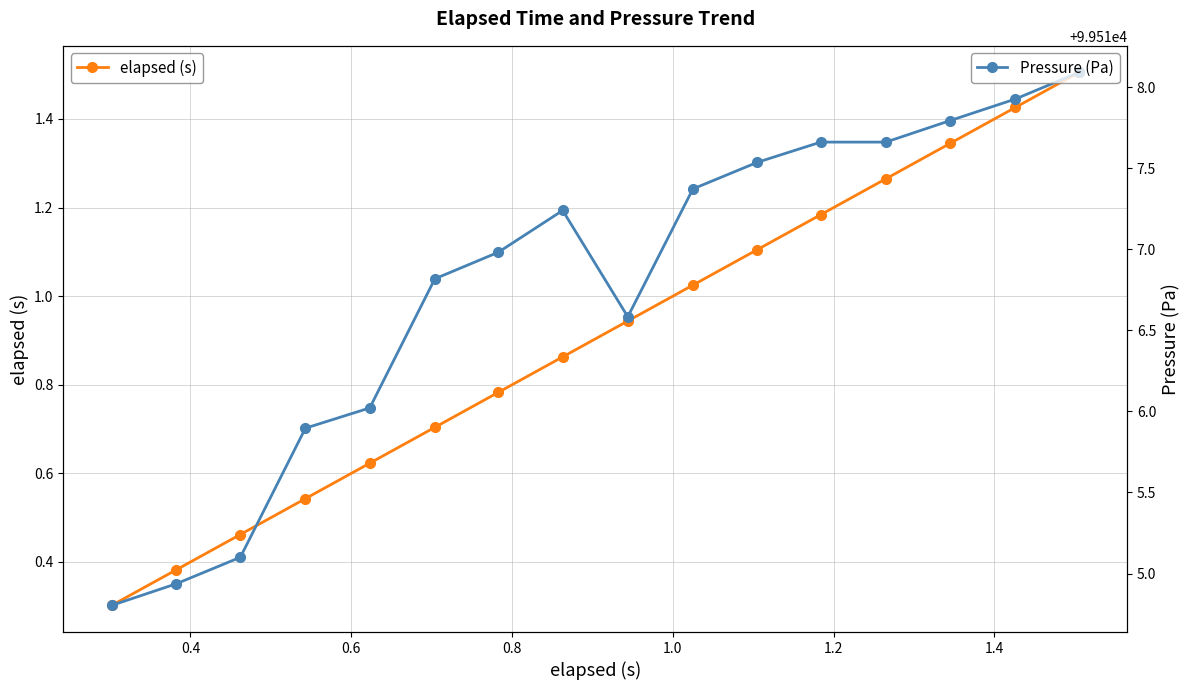

What is the sum of all Pressure (Pa) values?

1592268.4